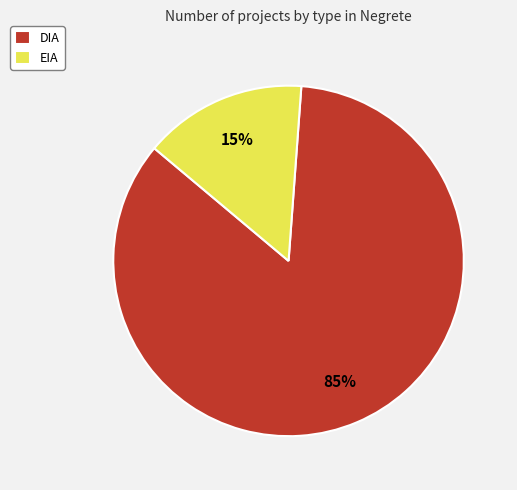

Which slice is the largest?

DIA